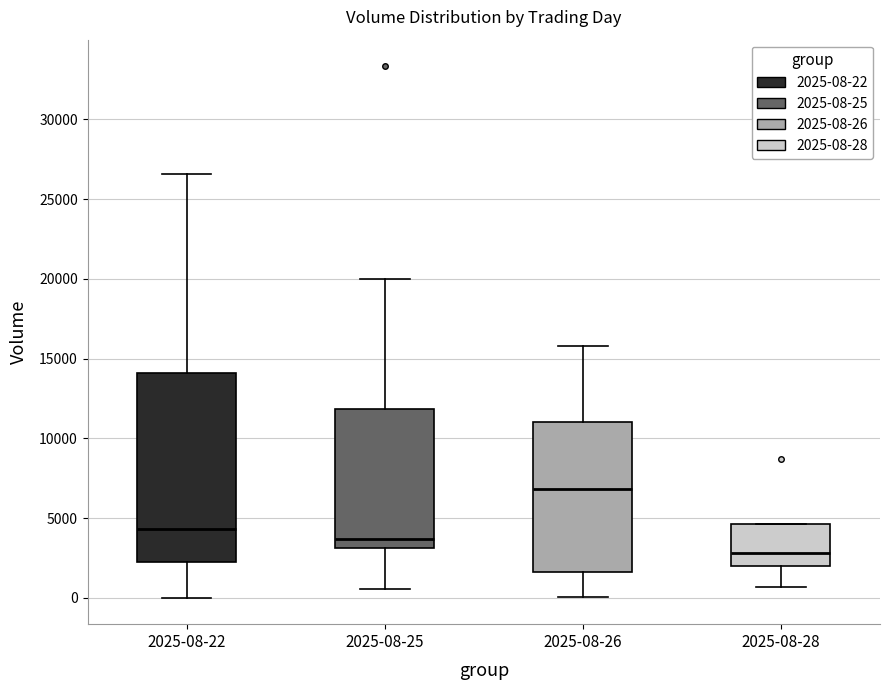

Where is the lower edge of the box for 2025-08-22 on the y-axis? The values are not printed on the chart, so give them approximately, as read against the axis.

2500